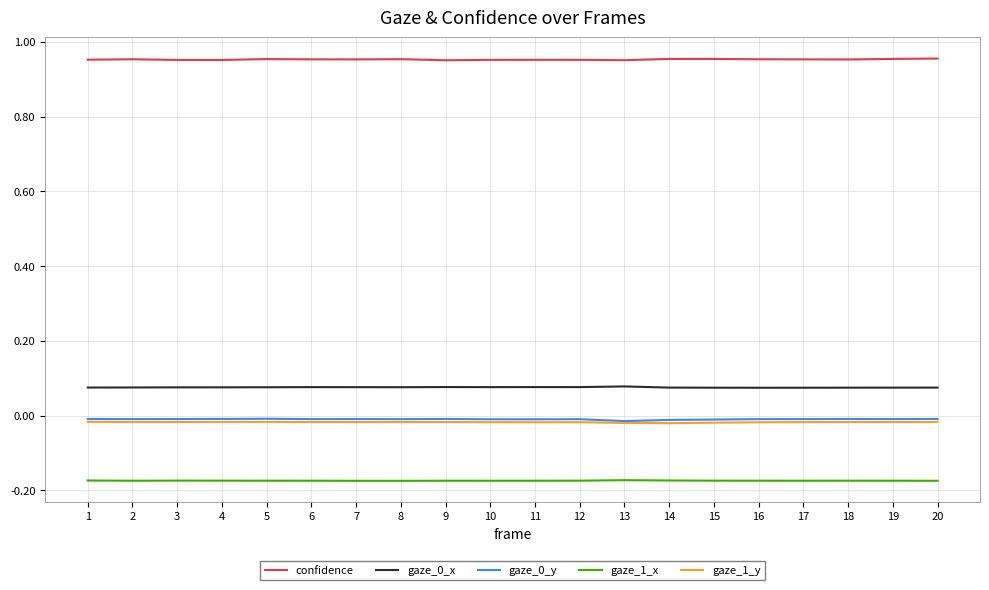

Which series has the largest total across all categories?

confidence